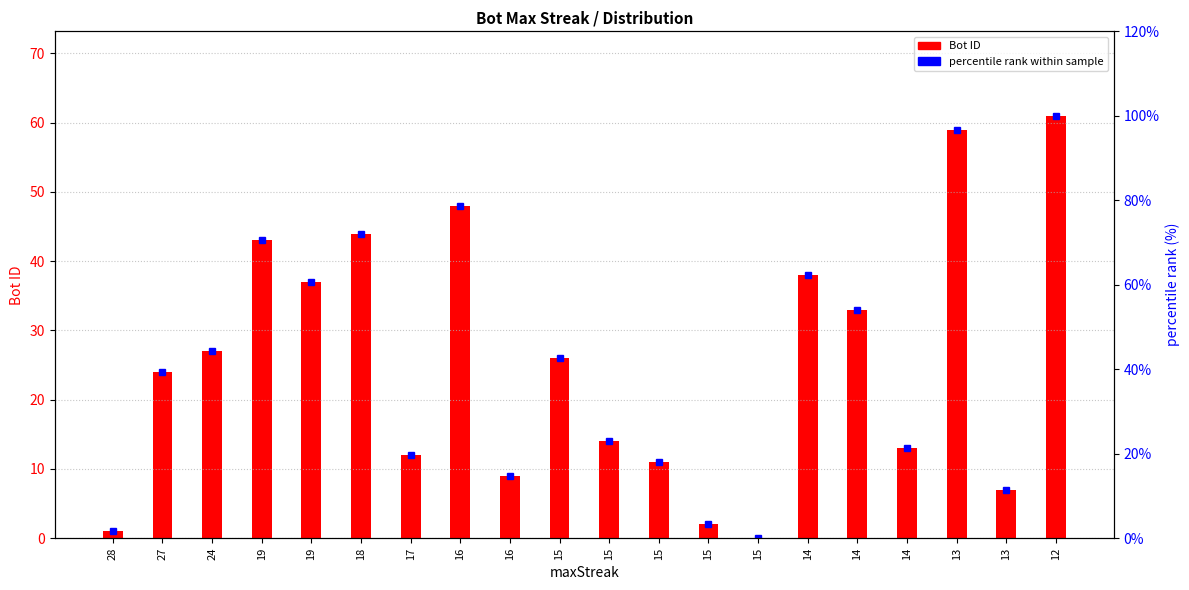

True or false: percentile rank within sample has a value of 9.3 at 16.

False